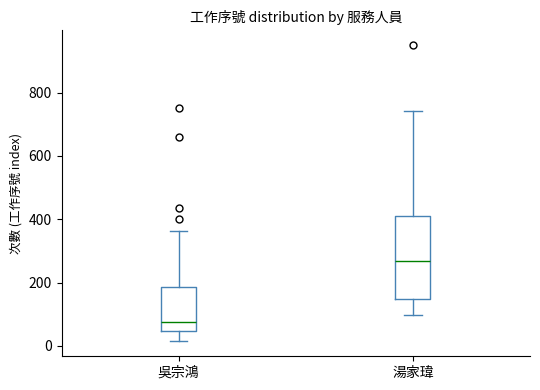

Reading left to right, transcribe this box plot: for each box, give where its median line is, the range the box spans, and where its two whiskers end, as read against the y-axis. The values are not printed on the chart, so give them approximately, as read against the axis.

吳宗鴻: median 80, box 40 to 180, whiskers 20 to 360
湯家瑋: median 260, box 140 to 420, whiskers 100 to 740